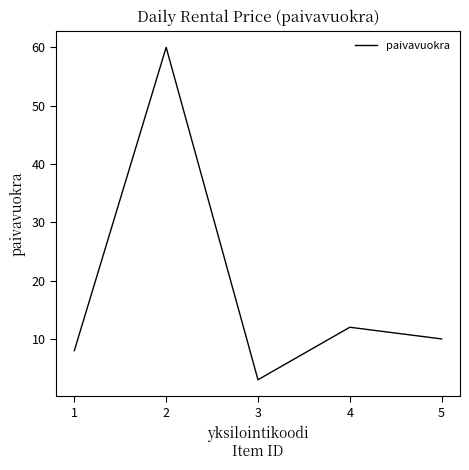

Does the chart display data point markers on the line(s)?

No